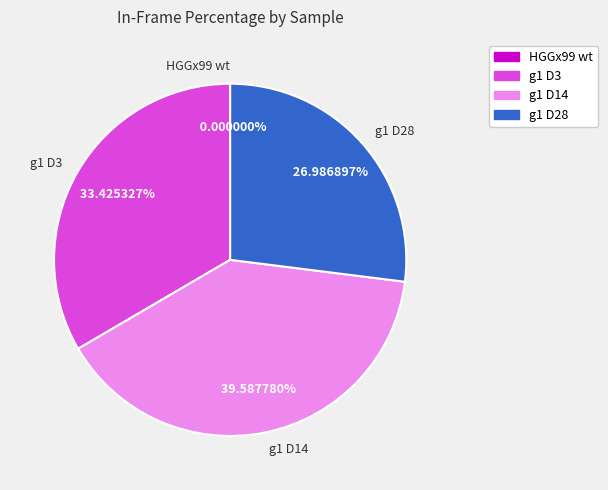

To the nearest percent, what is the combined percentage of g1 D3 and HGGx99 wt?

33%